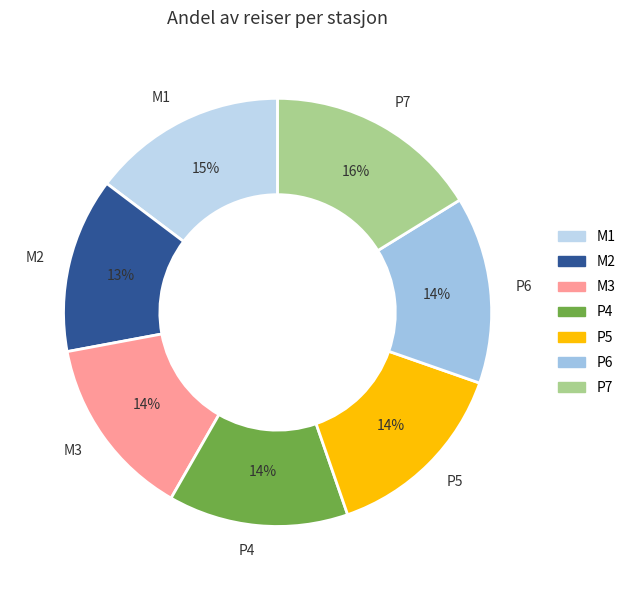

Which has a higher value, P6 or M1?

M1